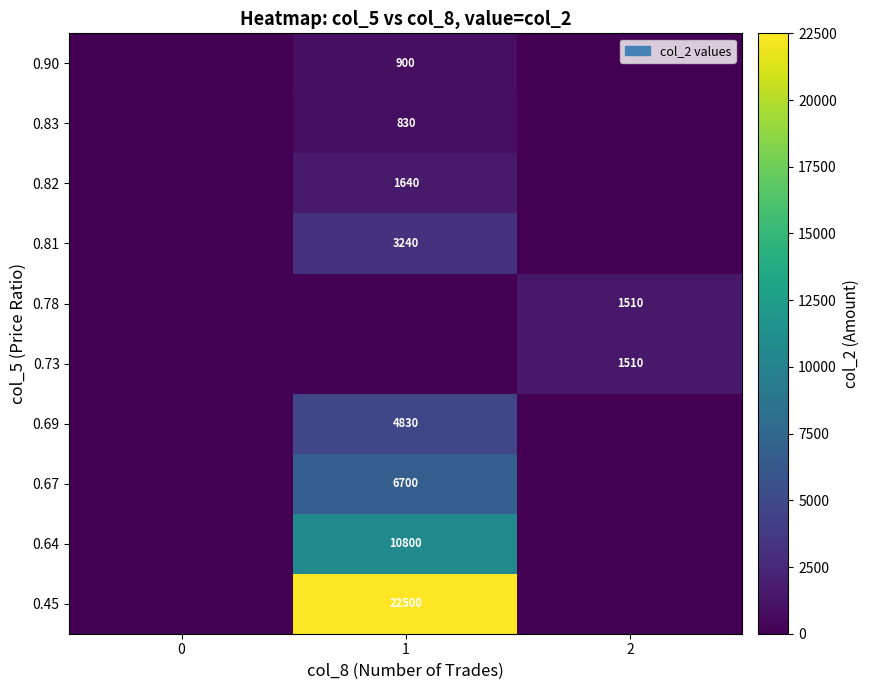

The 0.78 series shows 1510 at 2. True or false?

True